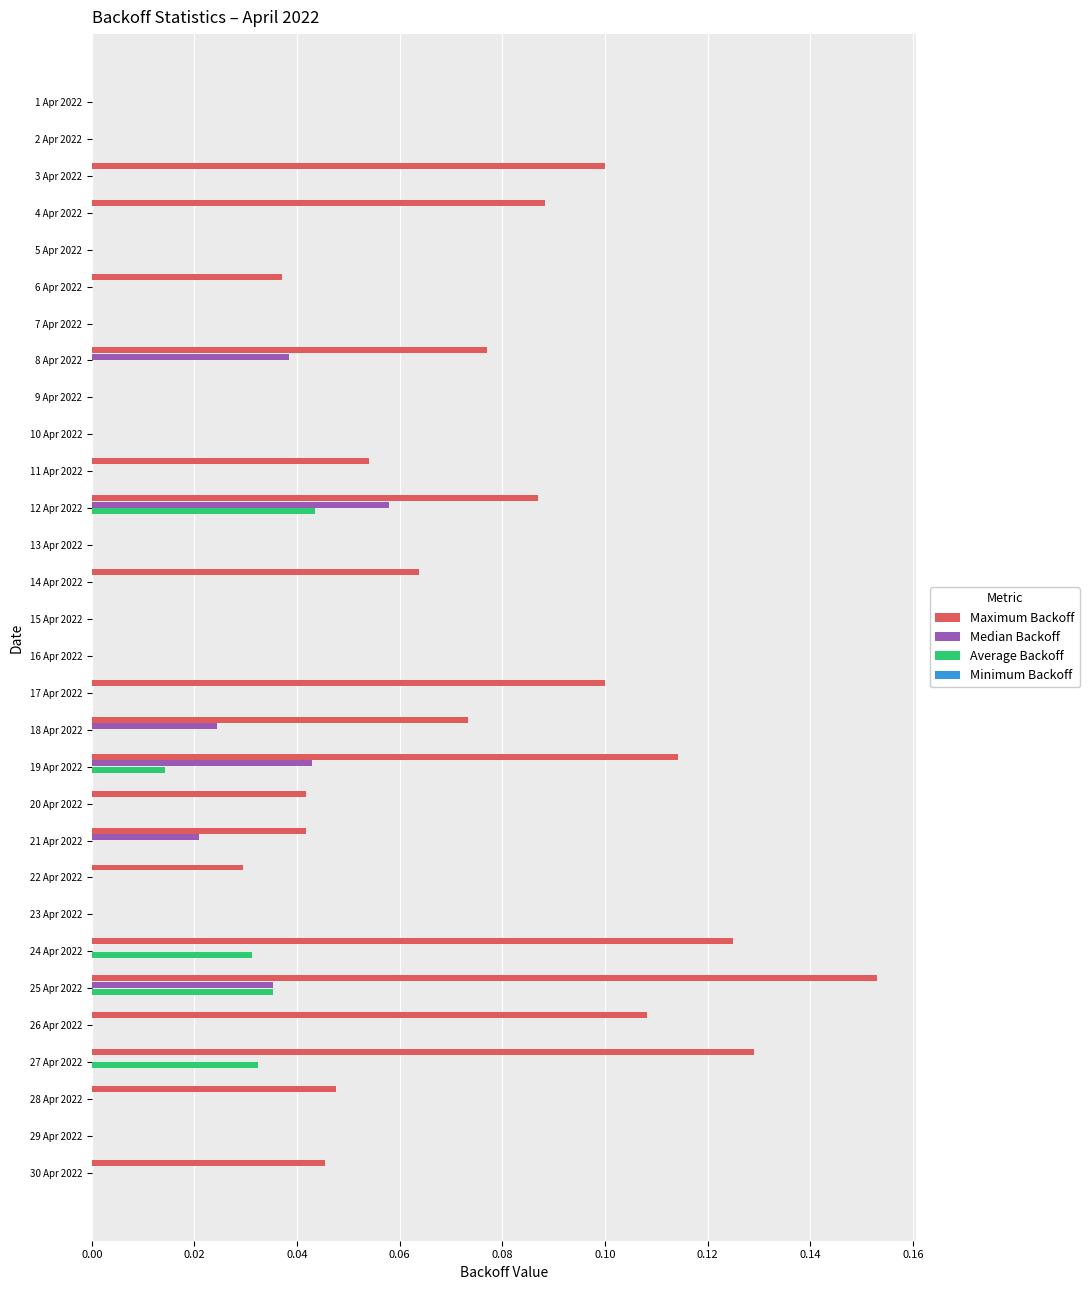

Is it true that Maximum Backoff equals 0.0 at 5 Apr 2022?

True